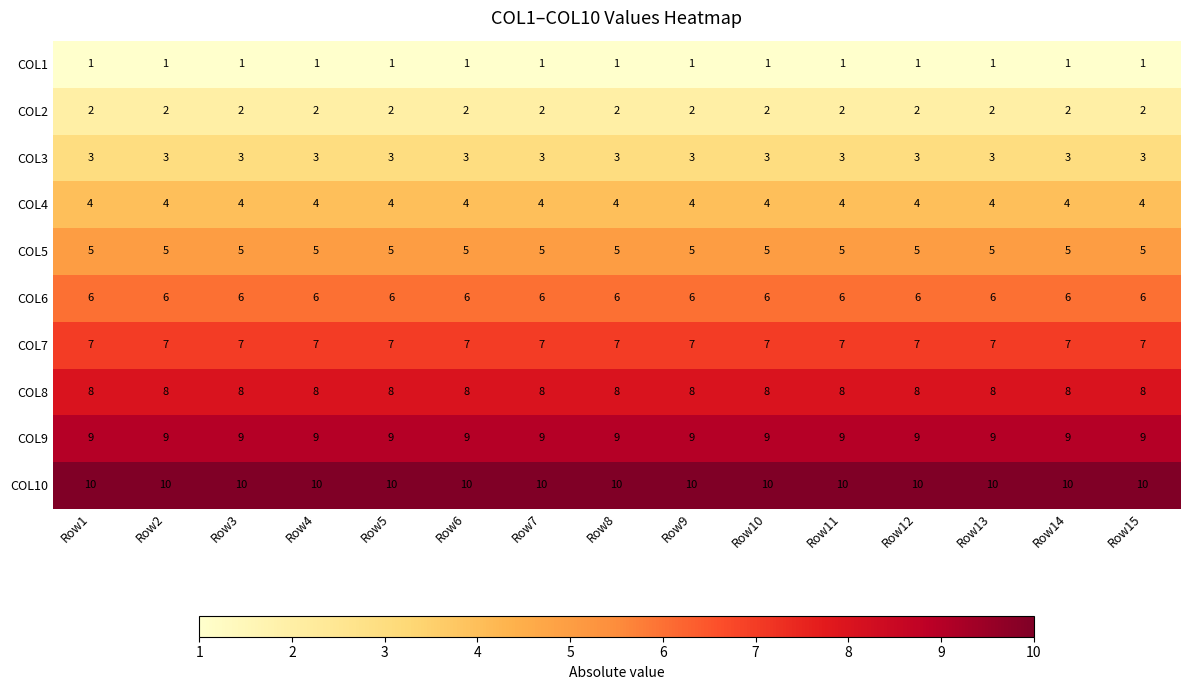

At Row4, list the series in order from largest to smallest.

COL10, COL9, COL8, COL7, COL6, COL5, COL4, COL3, COL2, COL1